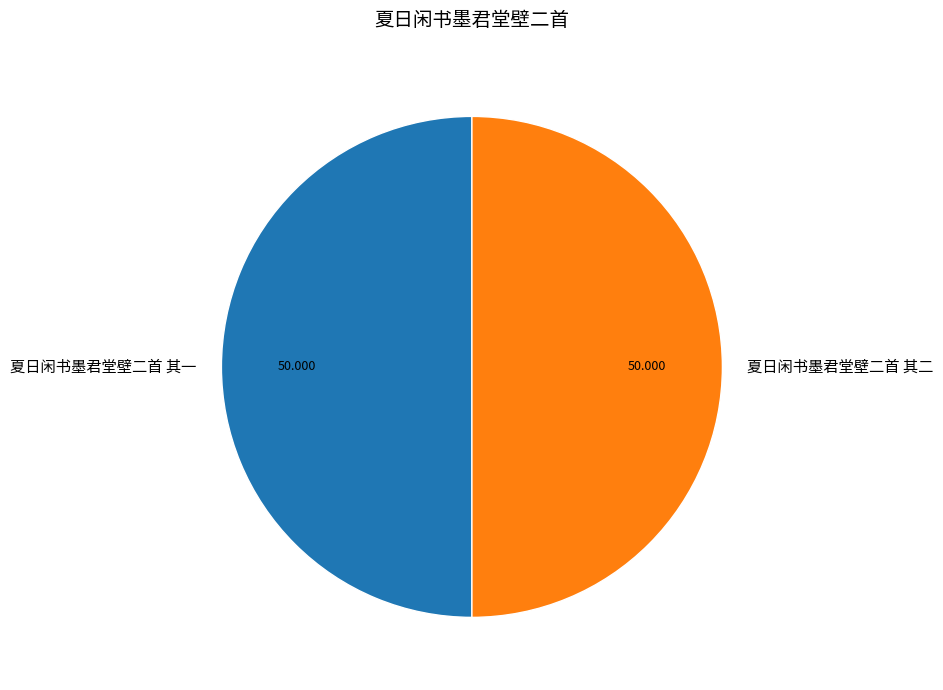

Do 夏日闲书墨君堂壁二首 其二 and 夏日闲书墨君堂壁二首 其一 together represent more than half of the pie?

Yes